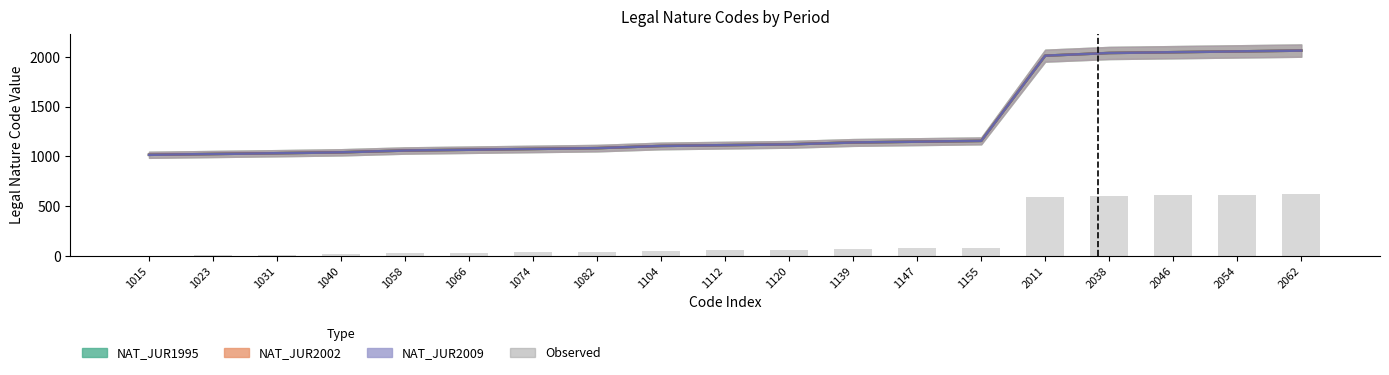

Which category has the highest value across all series?

2062